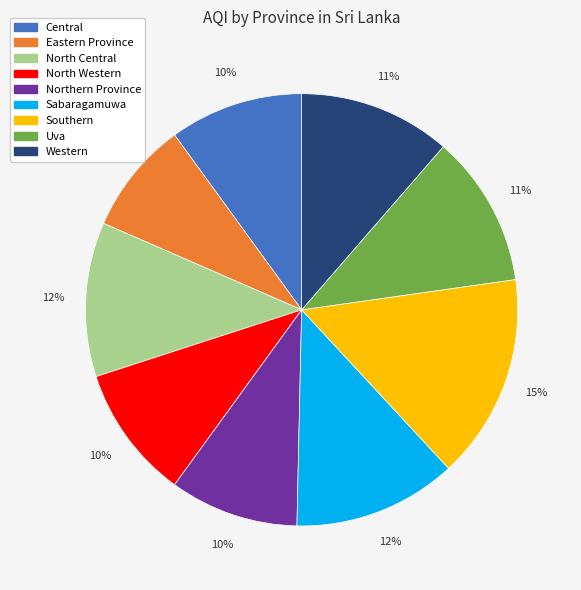

What is the smallest slice in the pie chart?

Eastern Province